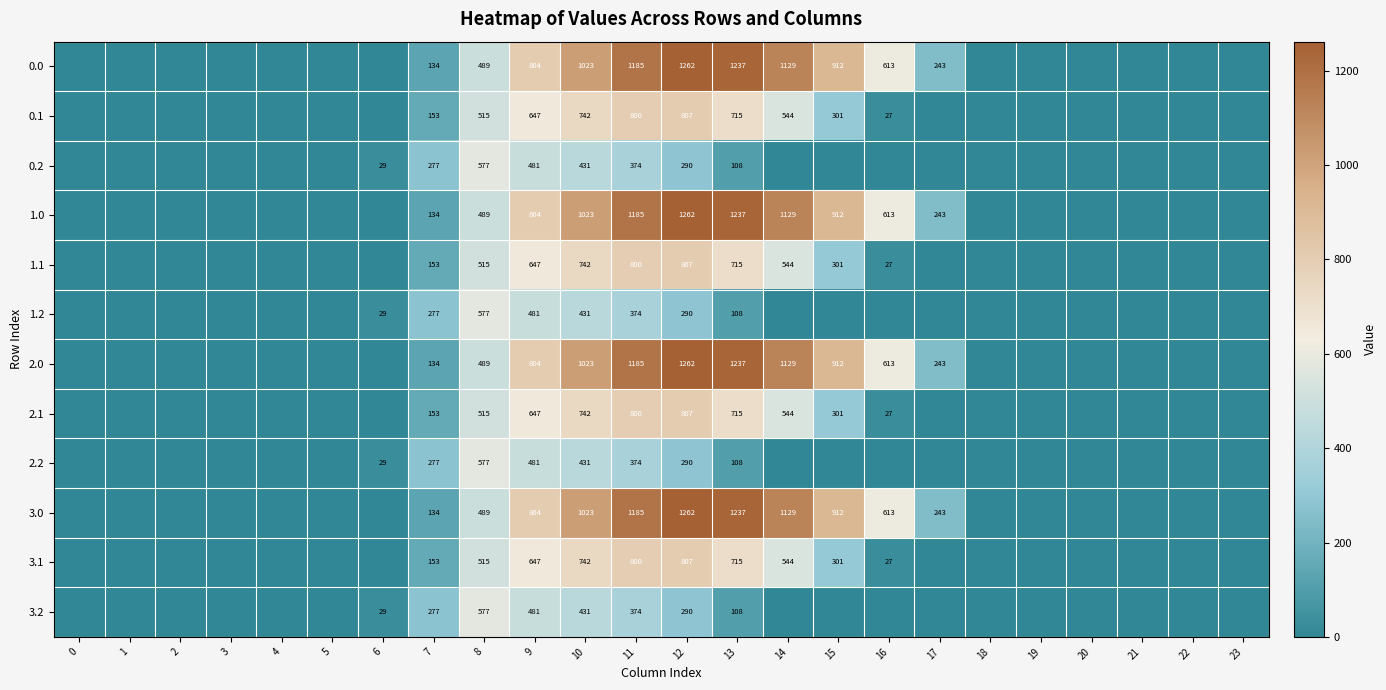

What is the total value across all series at 7?

2256